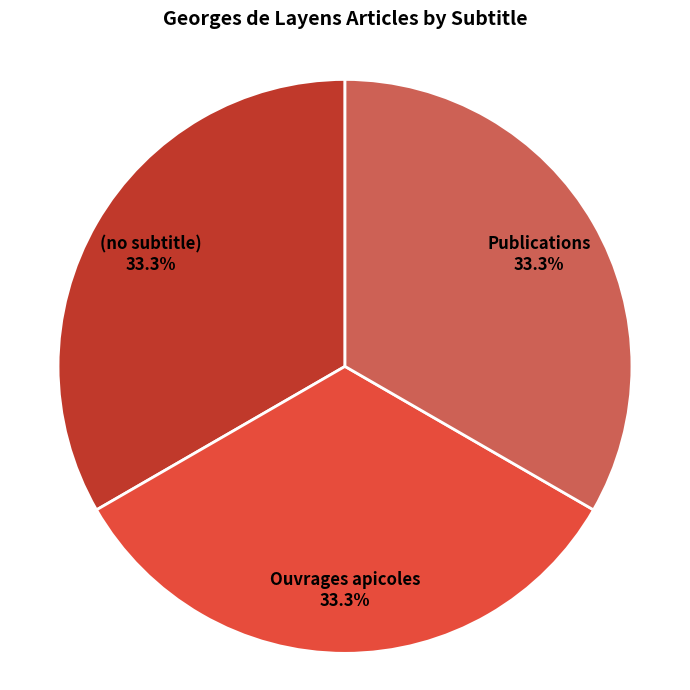

True or false: Ouvrages apicoles accounts for 33% of the total.

True